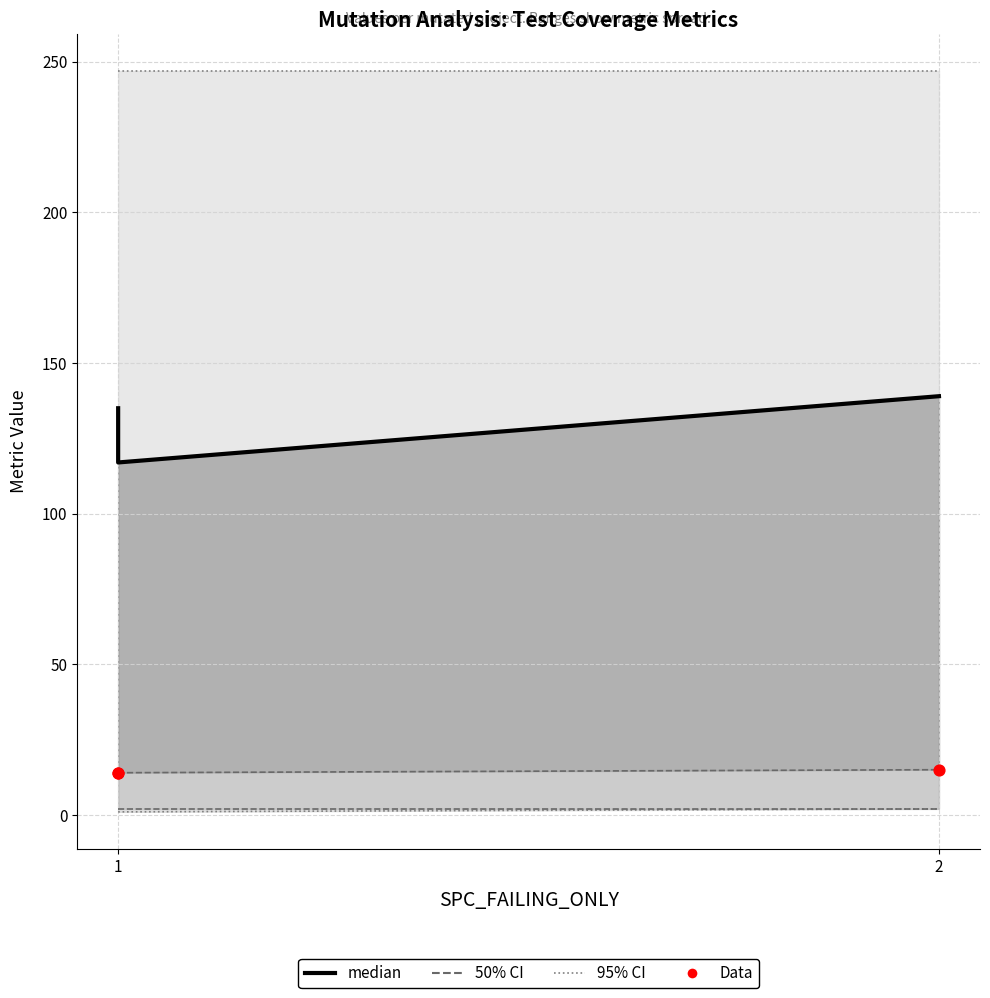

What is the total value across all series at 1?

164